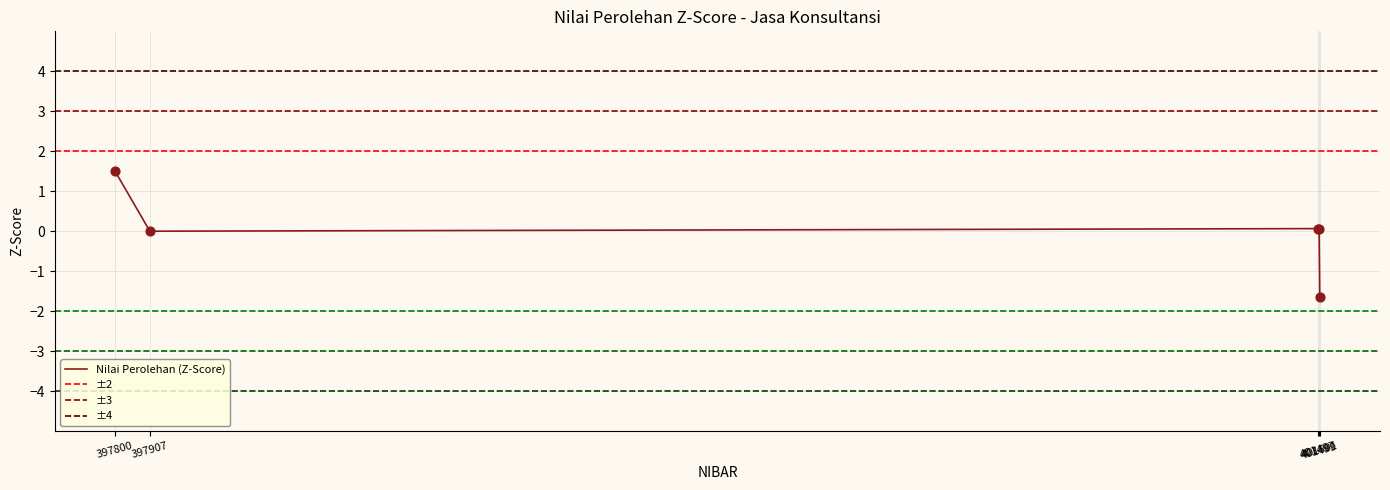

What is the change in value from 397907 to 401501?

-1.7